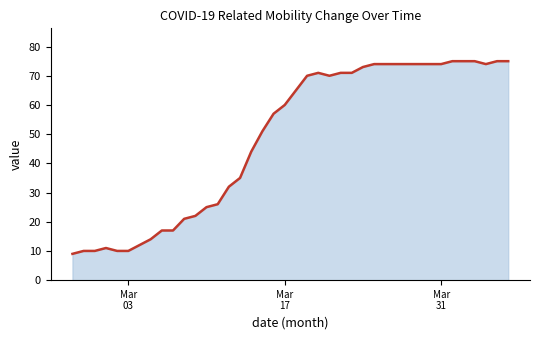

What is the maximum value shown in the chart?

75